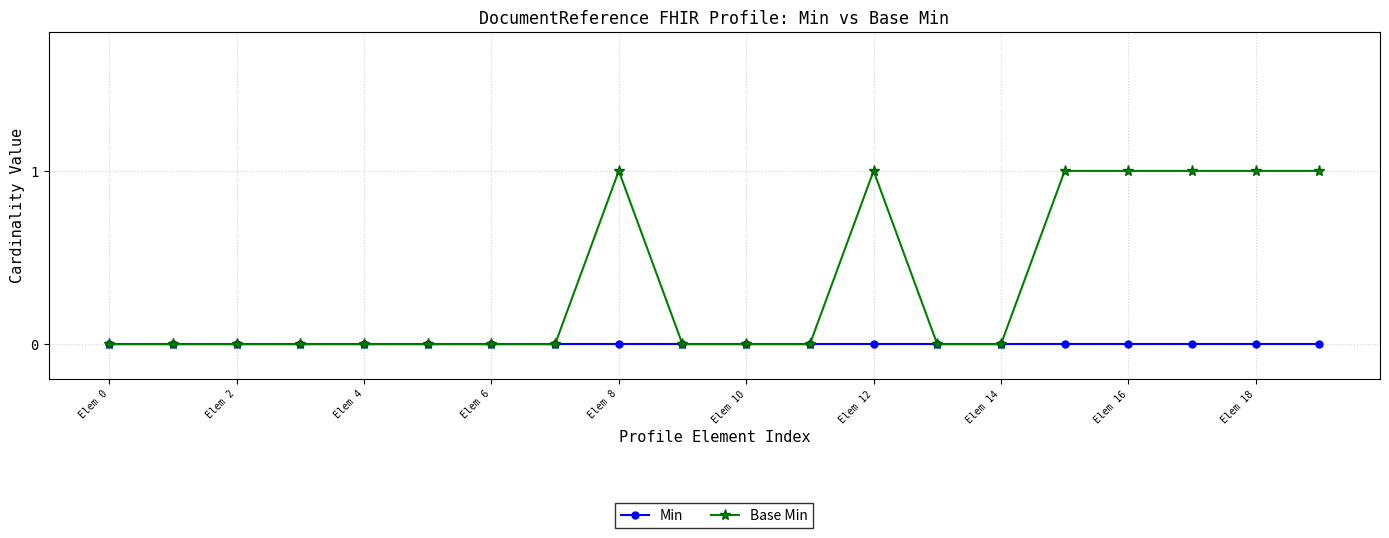

Which series has the largest total across all categories?

Base Min